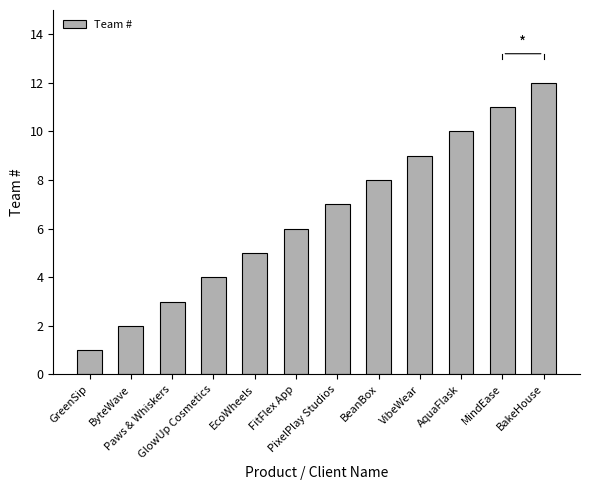

Are the bars horizontal?

No